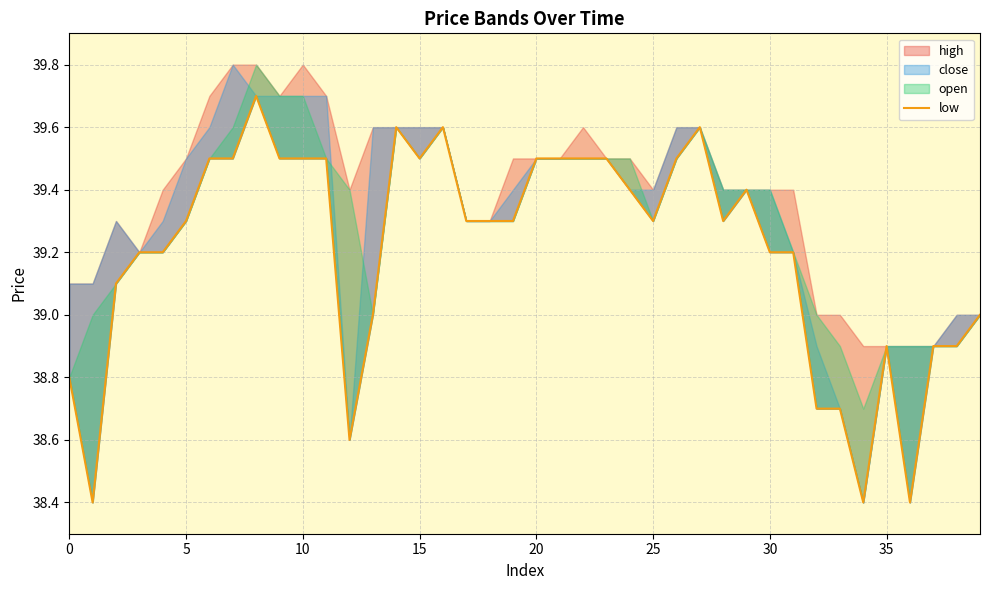

Reading right to left, what are all the values shown in this chart?

39.0	38.9	38.9	38.4	38.9	38.4	38.7	38.7	39.2	39.2	39.4	39.3	39.6	39.5	39.3	39.4	39.5	39.5	39.5	39.5	39.3	39.3	39.3	39.6	39.5	39.6	39.0	38.6	39.5	39.5	39.5	39.7	39.5	39.5	39.3	39.2	39.2	39.1	38.4	38.8